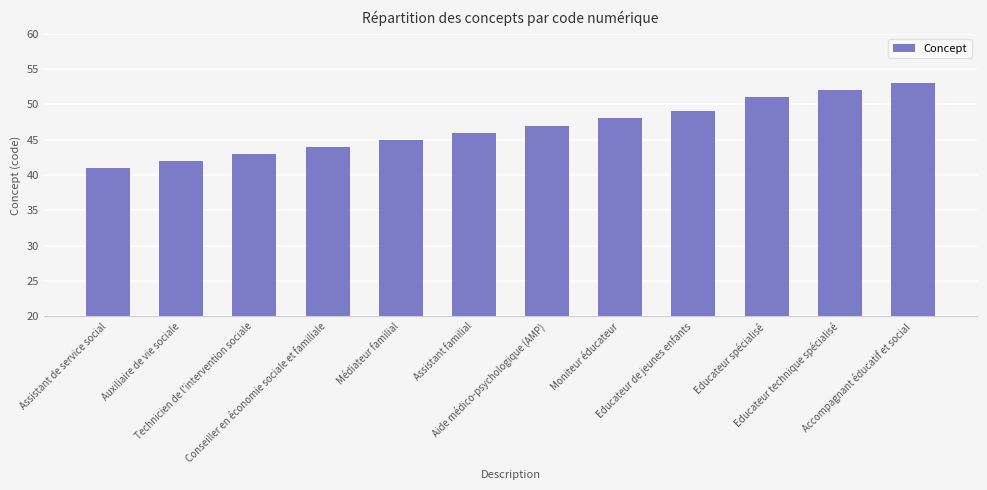

Reading left to right, transcribe all the data shown in this chart.

41	42	43	44	45	46	47	48	49	51	52	53